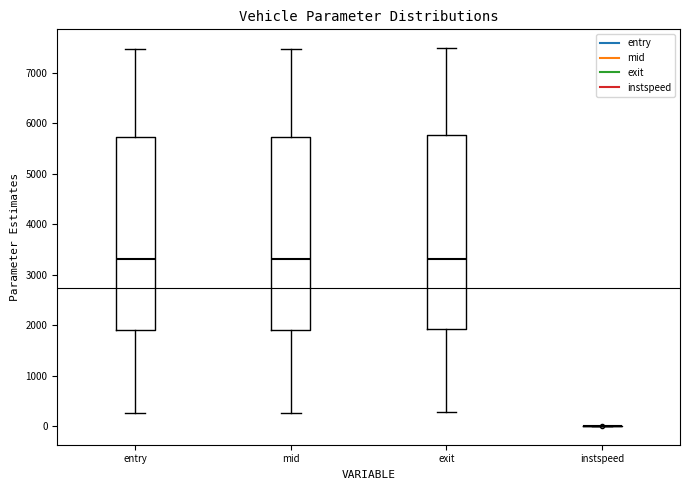

Where is the upper edge of the box for mid on the y-axis? The values are not printed on the chart, so give them approximately, as read against the axis.

5700